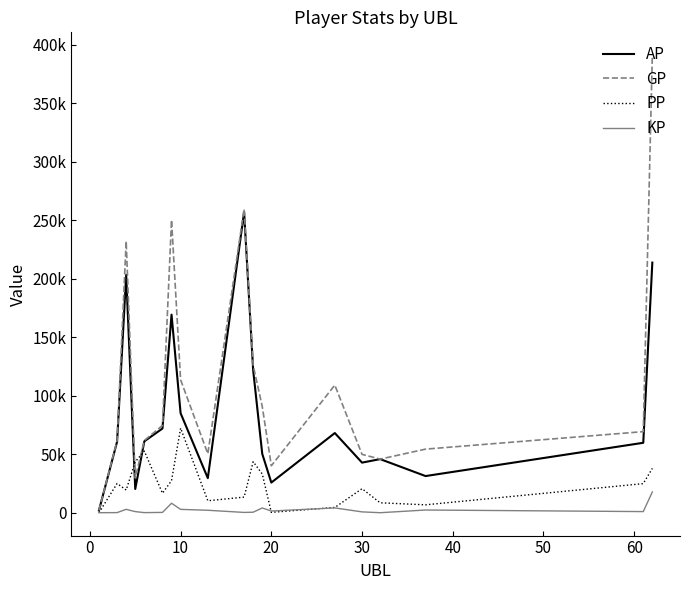

Rank the series by their average value, from lowest to highest.

KP, PP, AP, GP